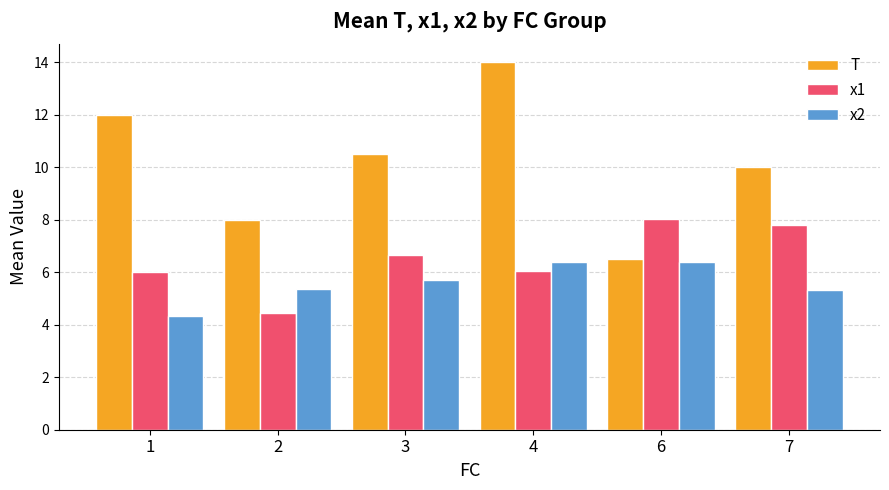

How many groups of bars are there?

6